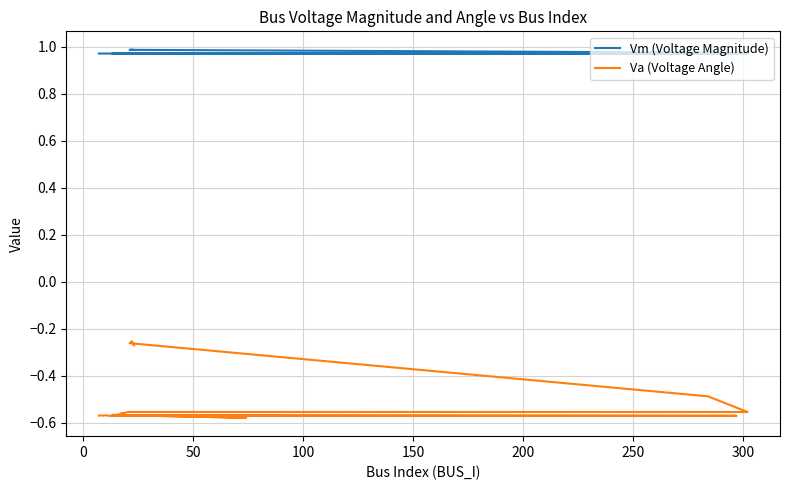

Reading left to right, extract all data points from this chart.

Vm (Voltage Magnitude): 1.0	1.0	1.0	1.0	1.0	1.0	1.0	1.0	1.0	1.0	1.0	1.0	1.0	1.0	1.0	1.0	1.0	1.0	1.0	1.0
Va (Voltage Angle): -0.6	-0.6	-0.6	-0.6	-0.6	-0.6	-0.6	-0.6	-0.6	-0.6	-0.6	-0.6	-0.6	-0.6	-0.6	-0.6	-0.5	-0.3	-0.3	-0.3